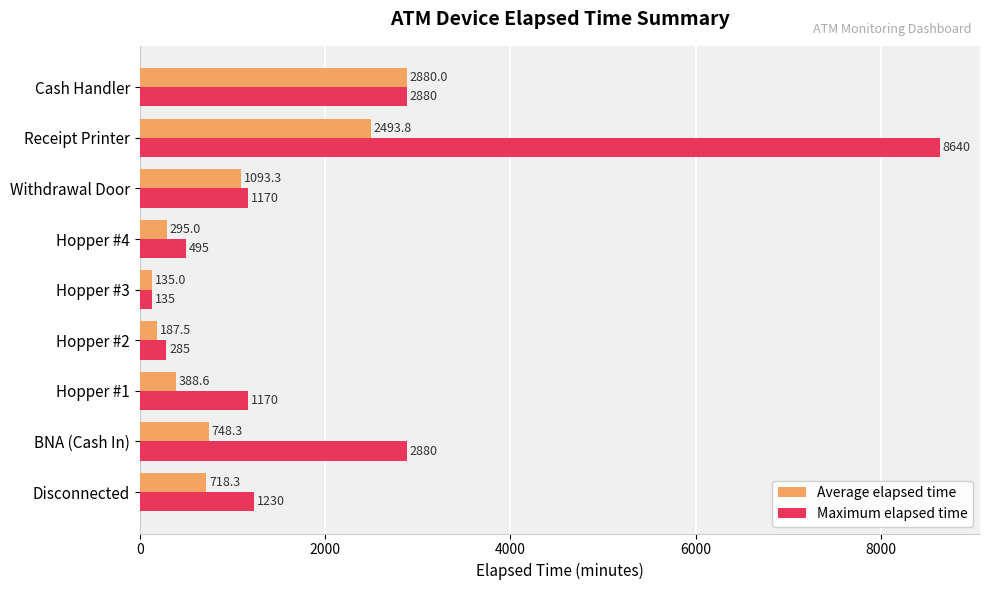

Where is Average elapsed time nearest to the value 1507?

Withdrawal Door